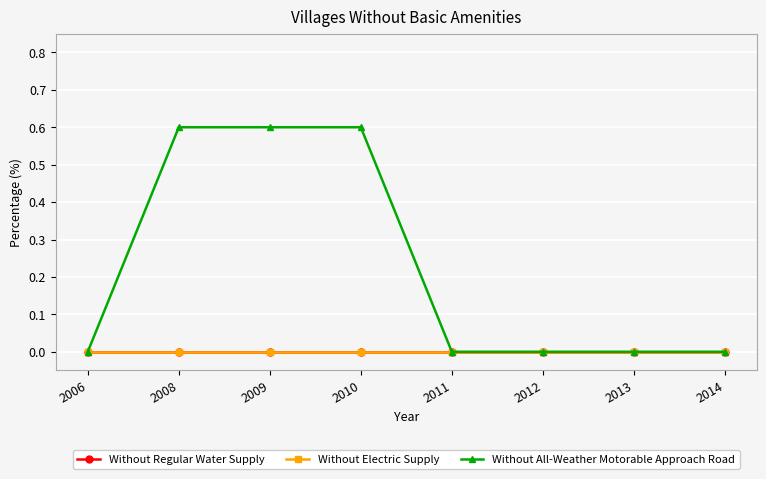

Reading right to left, what are all the values shown in this chart?

Without Regular Water Supply: 0.0	0.0	0.0	0.0	0.0	0.0	0.0	0.0
Without Electric Supply: 0.0	0.0	0.0	0.0	0.0	0.0	0.0	0.0
Without All-Weather Motorable Approach Road: 0.0	0.0	0.0	0.0	0.6	0.6	0.6	0.0